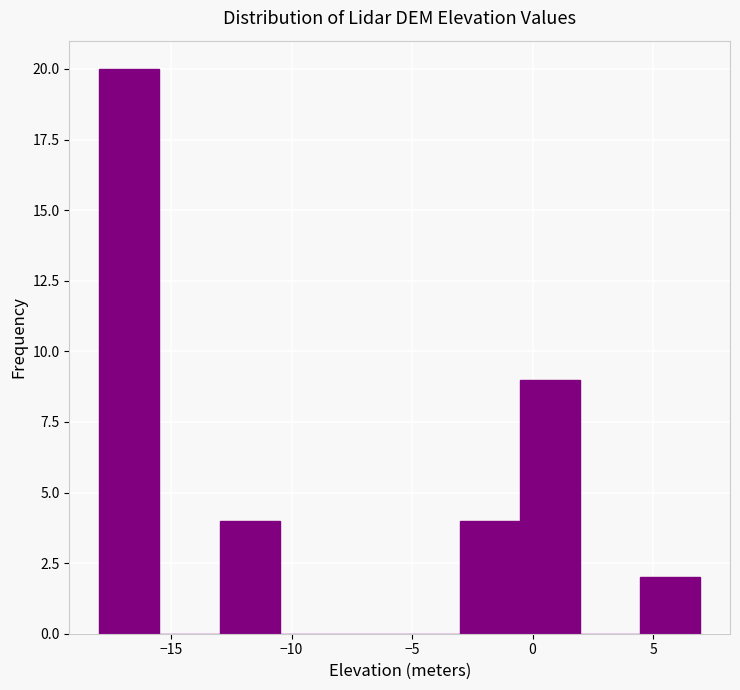

What is the height of the bar covering -3.0 to -0.5 on the x-axis? Neither the bar edges nor the heights are printed on the chart, so give them approximately, as read against the axes.

4